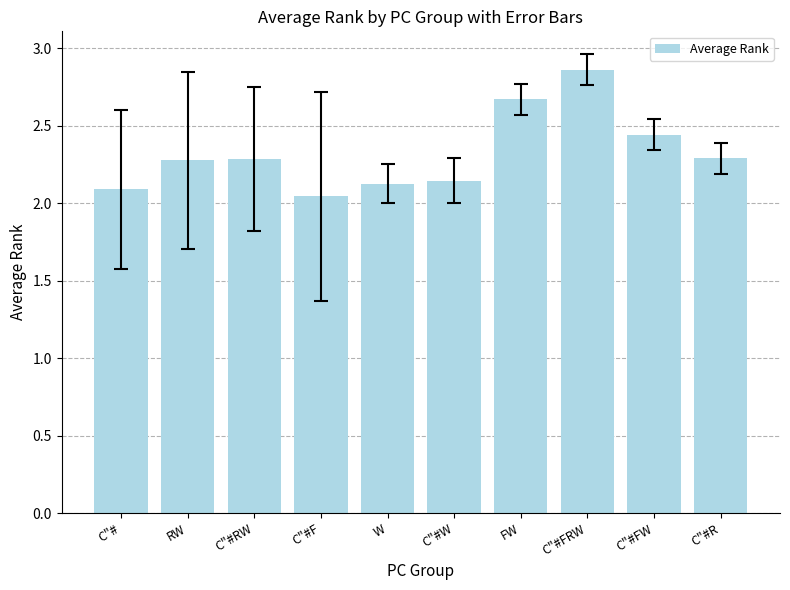

At which category does the chart reach its peak across all series?

C"#FRW